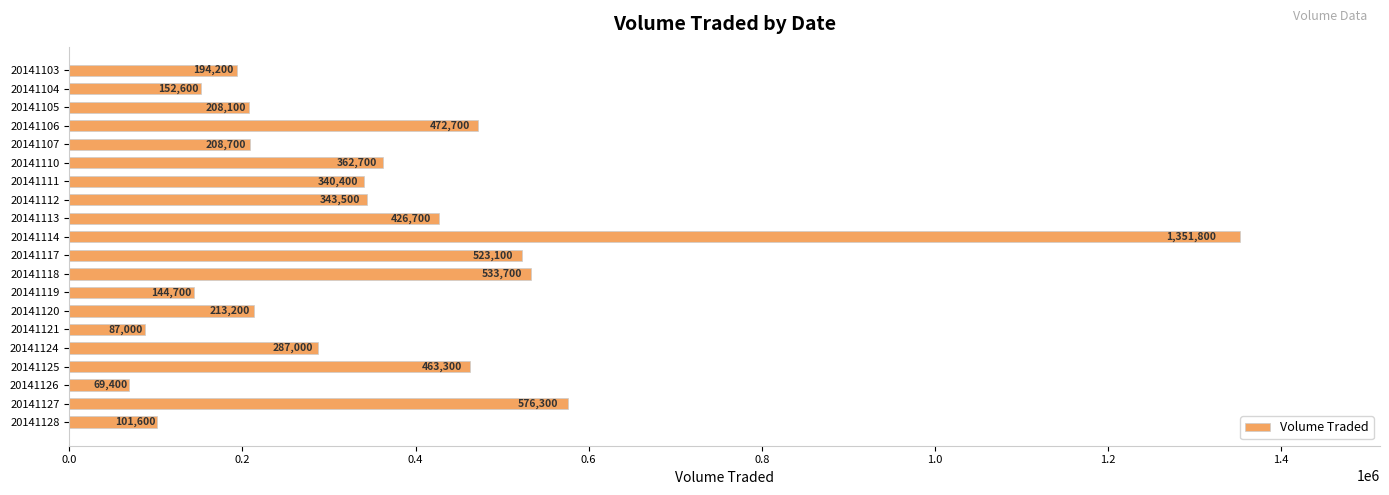

What is the value of the 20th bar from the top?

101600